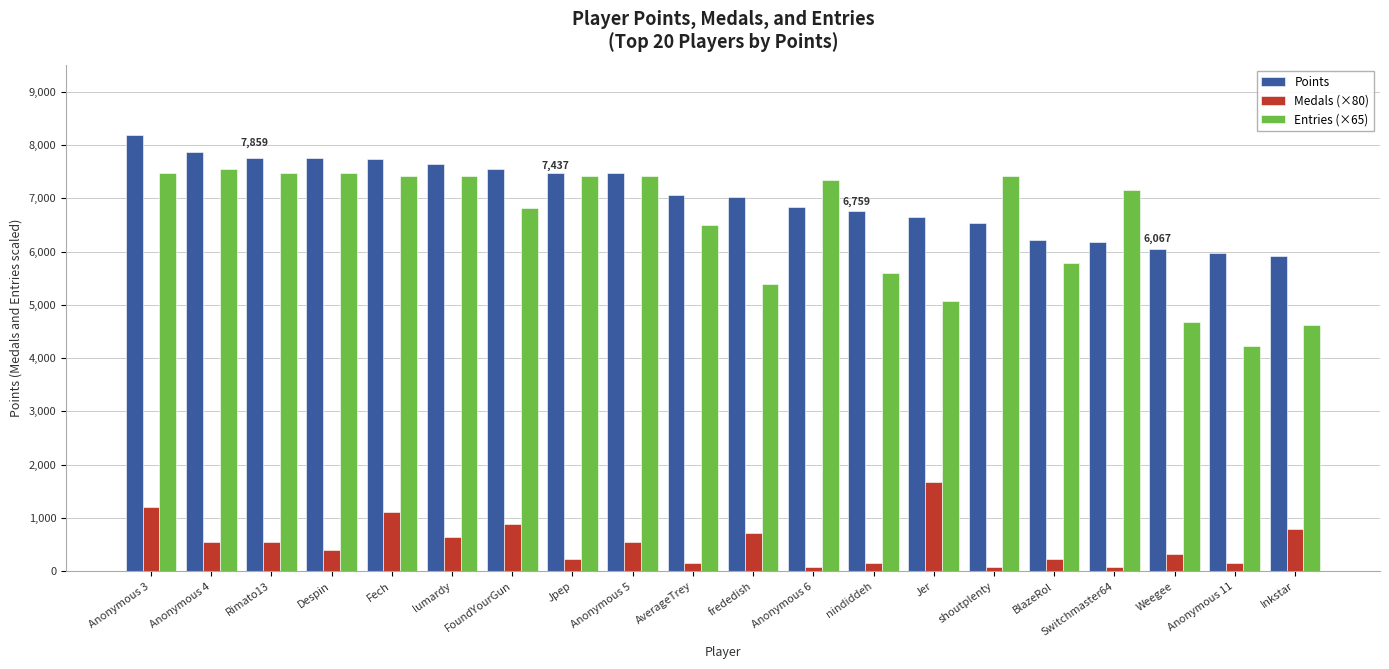

Which label corresponds to the largest value in the chart?

Anonymous 3